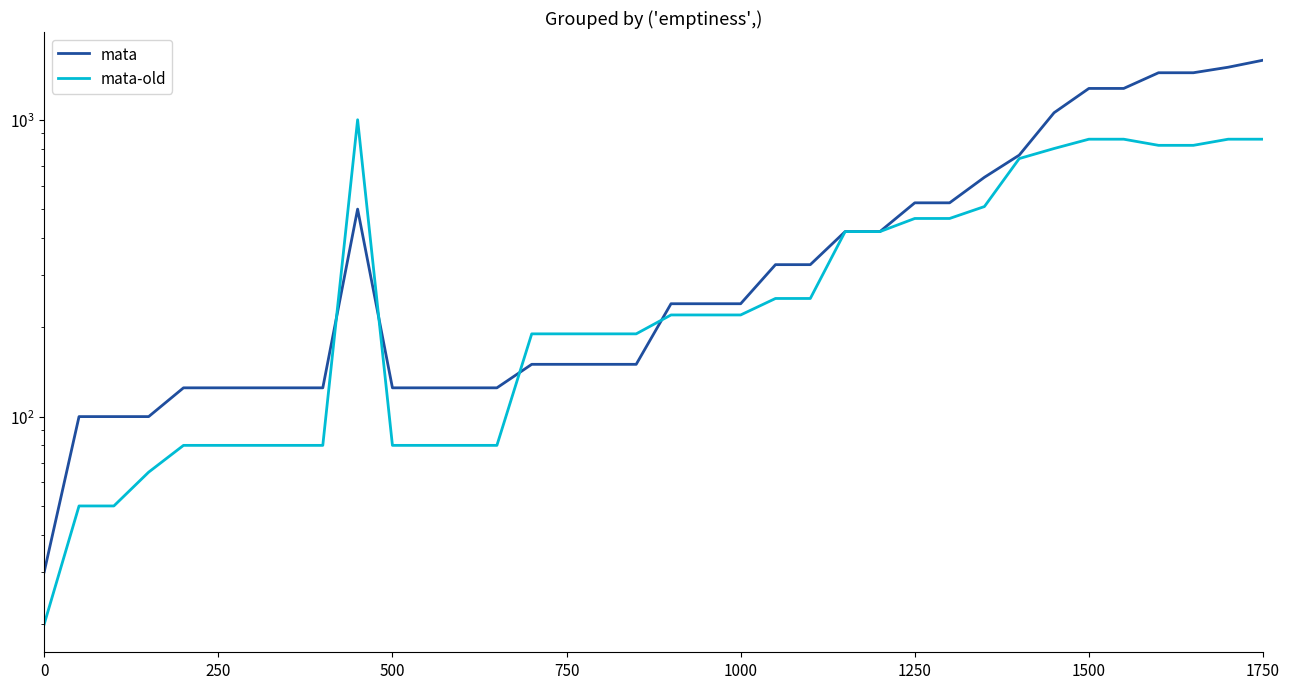

Between 250 and 24, which series saw the biggest shift?

mata-old